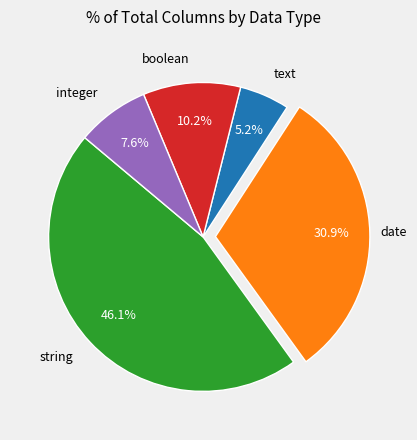

Does any single category account for the majority?

No